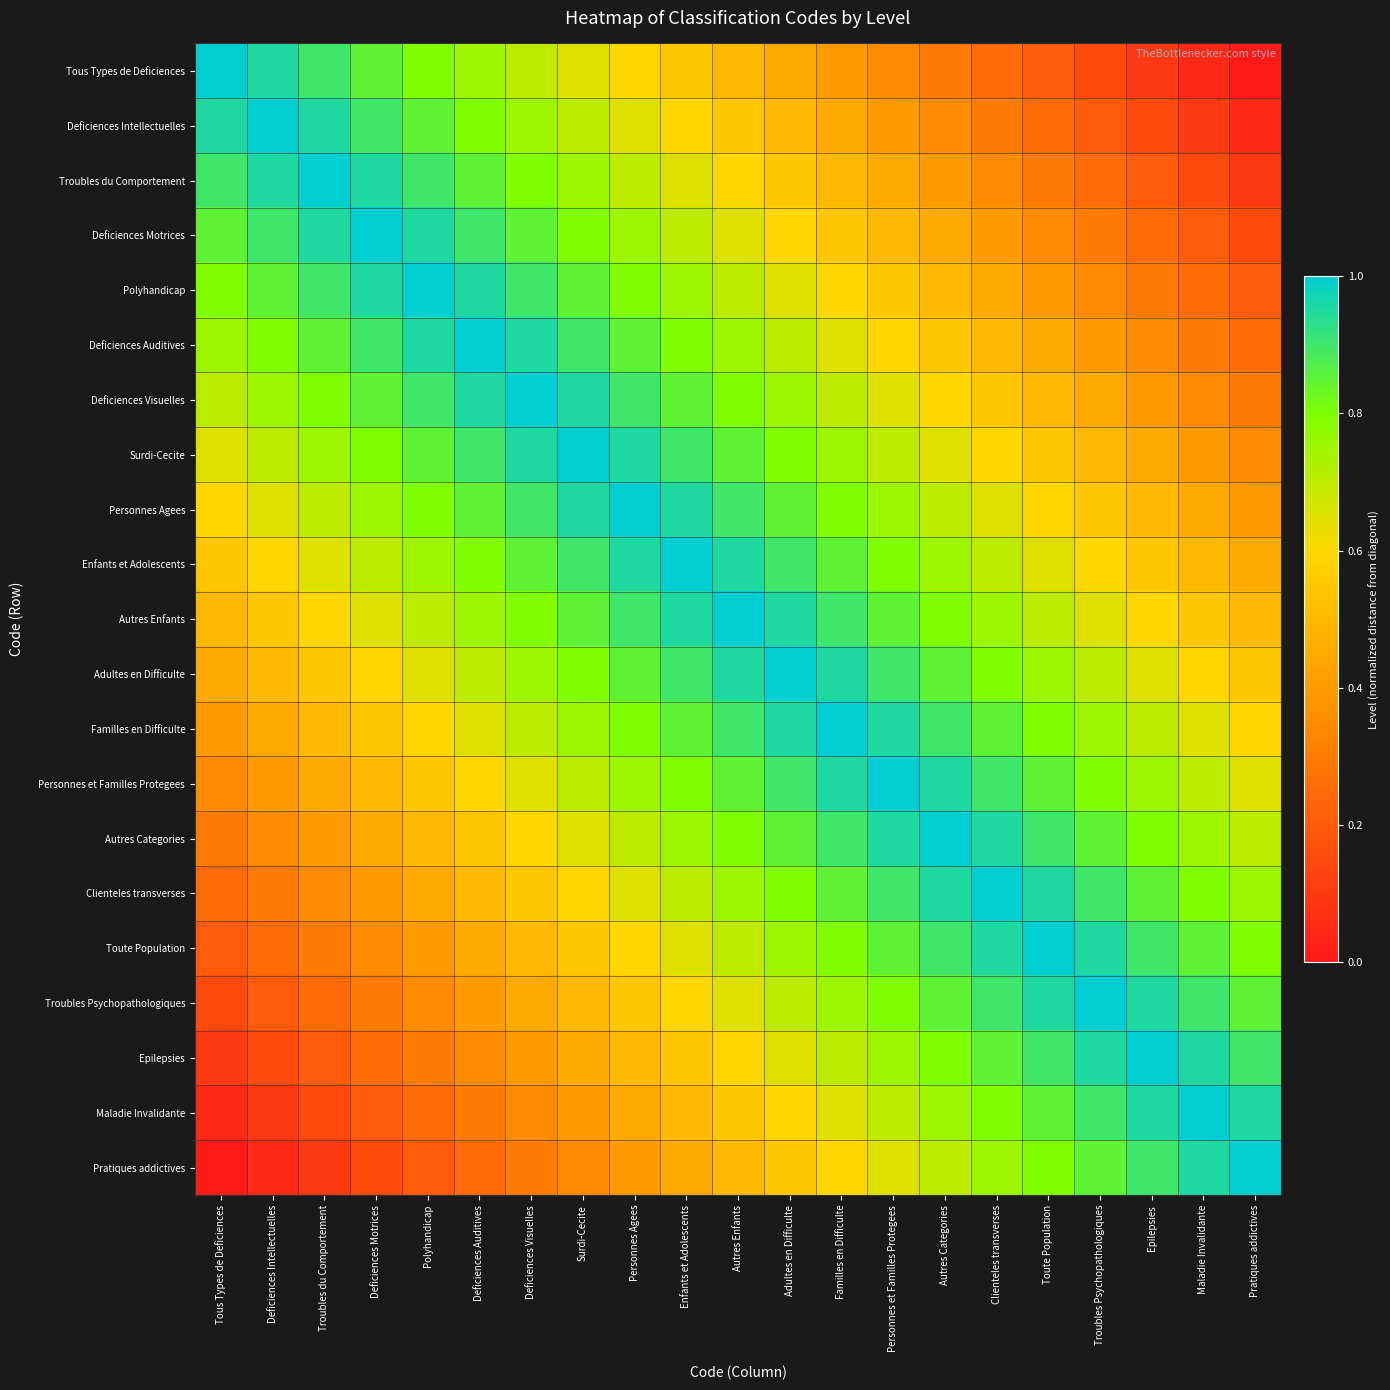

What is the total value across all series at Autres Categories?

14.7